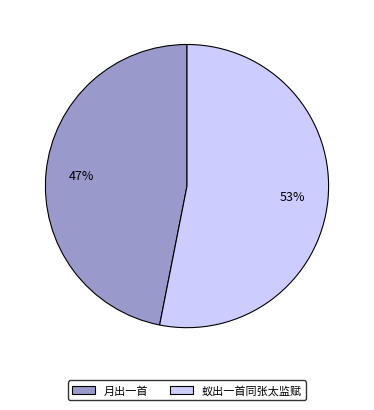

Count the number of slices in the pie.

2